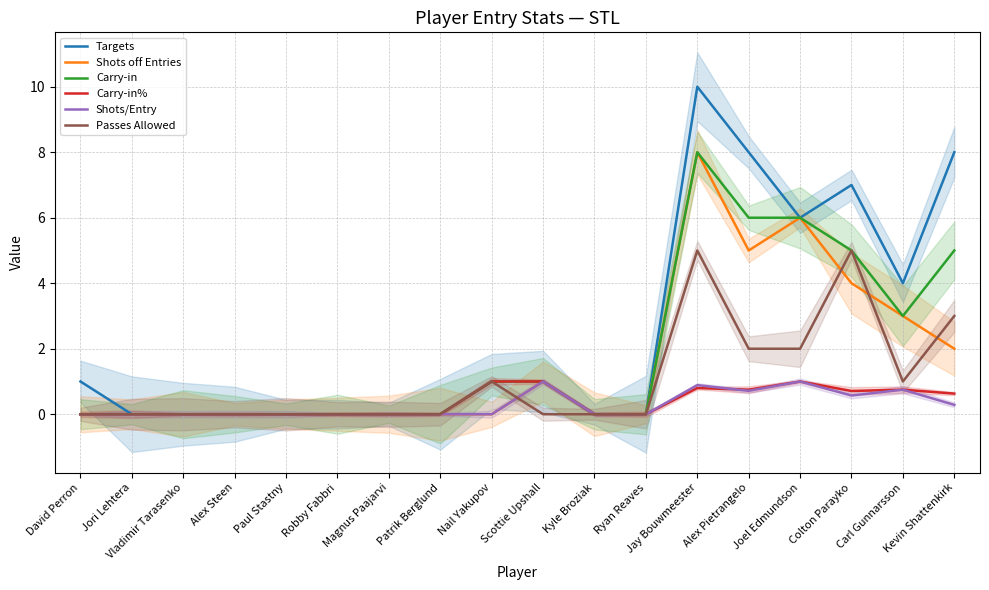

True or false: Passes Allowed and Carry-in intersect in this chart.

False